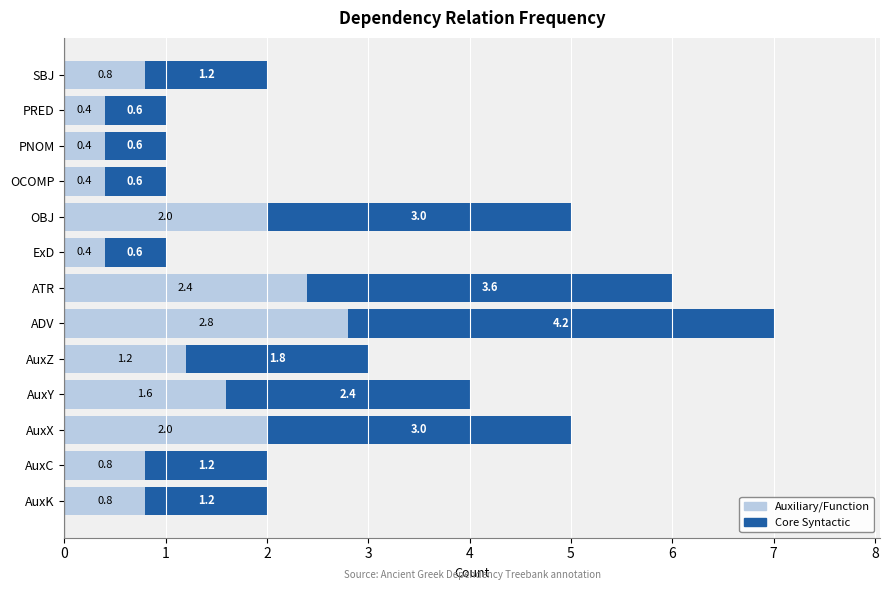

What is the total value across all series at AuxX?

5.0